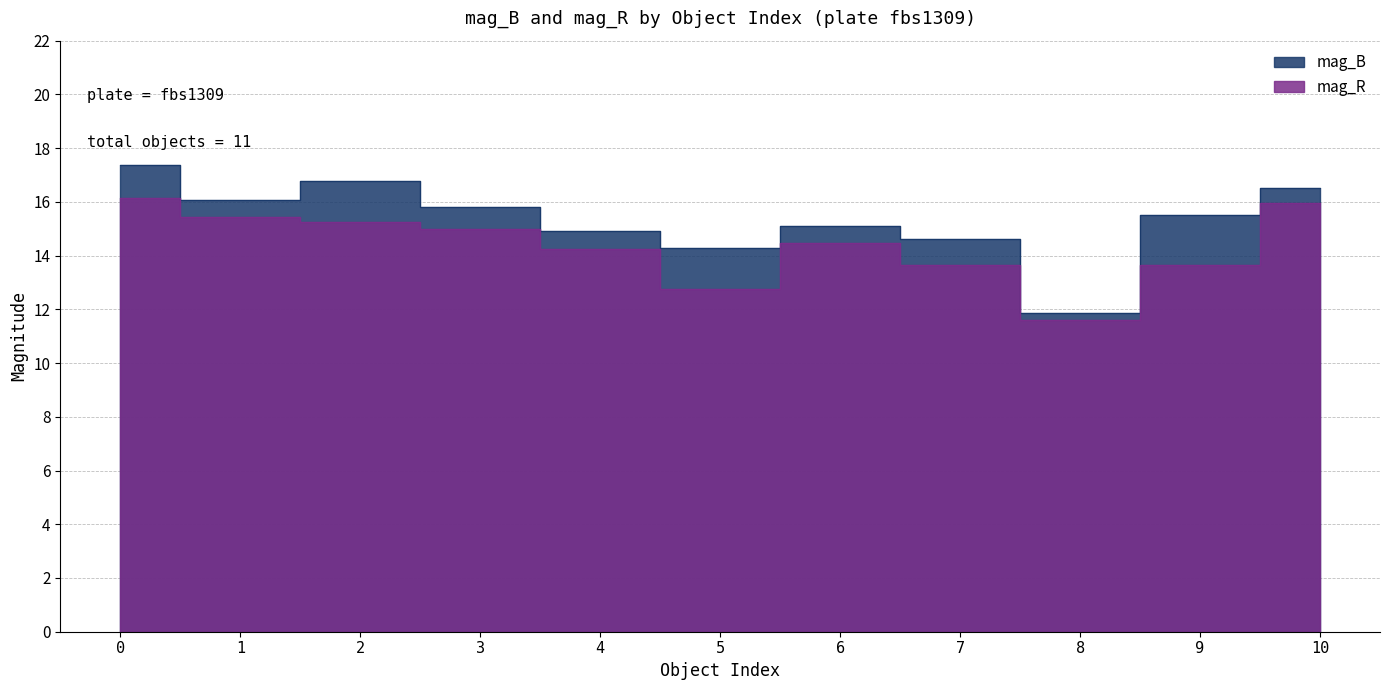

Is it true that mag_R equals 15.0 at 3?

True